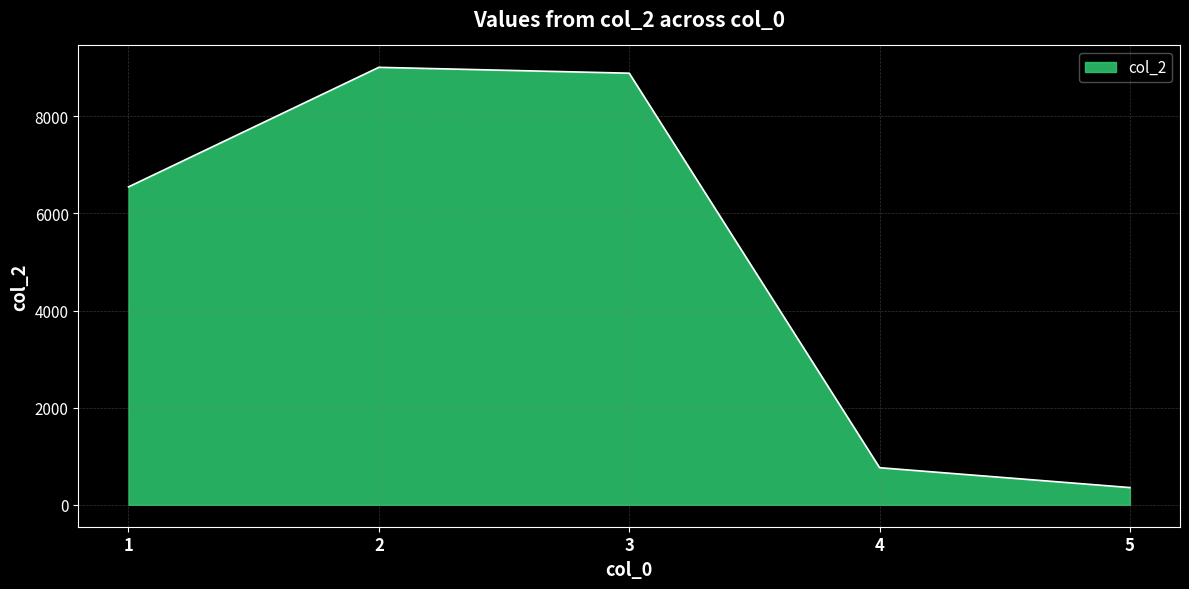

Is it true that the value at 1 is 6547?

True